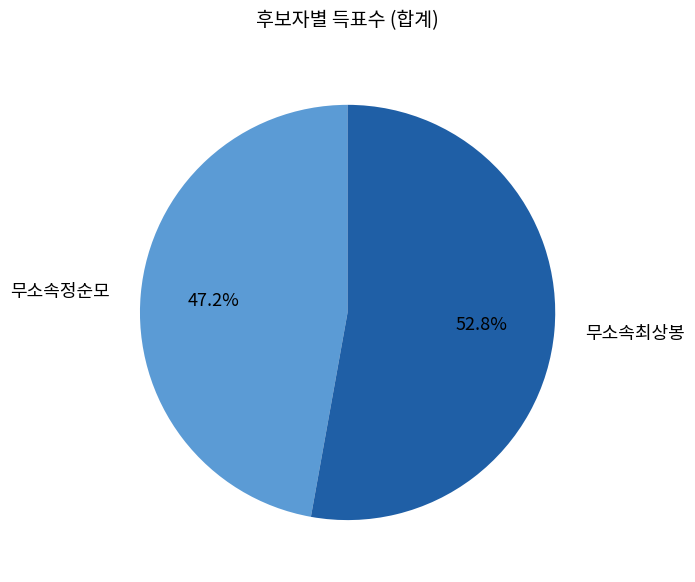

What percentage is the 무소속정순모 slice, to the nearest percent?

47%